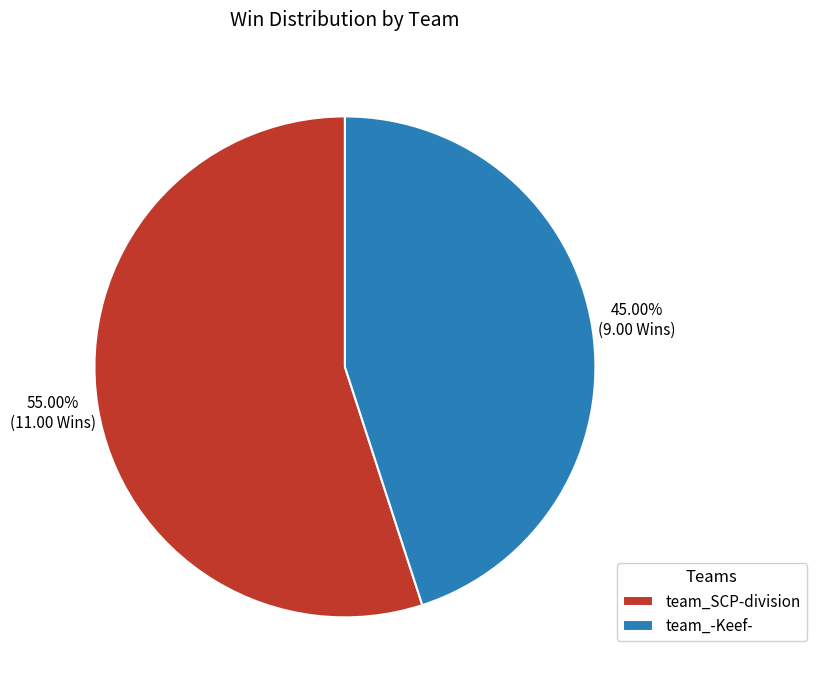

What is the largest slice in the pie chart?

team_SCP-division